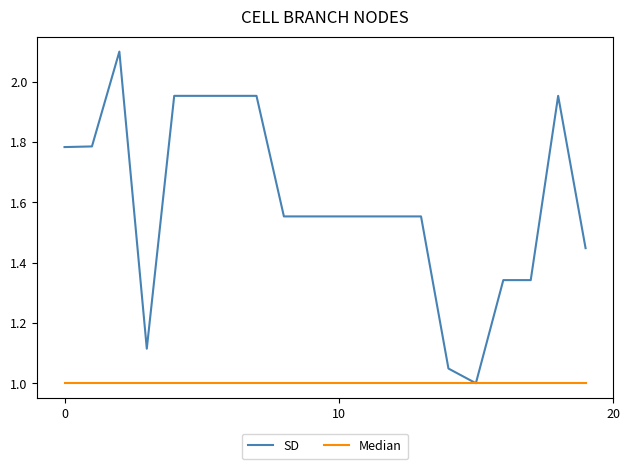

Which series has the largest total across all categories?

SD